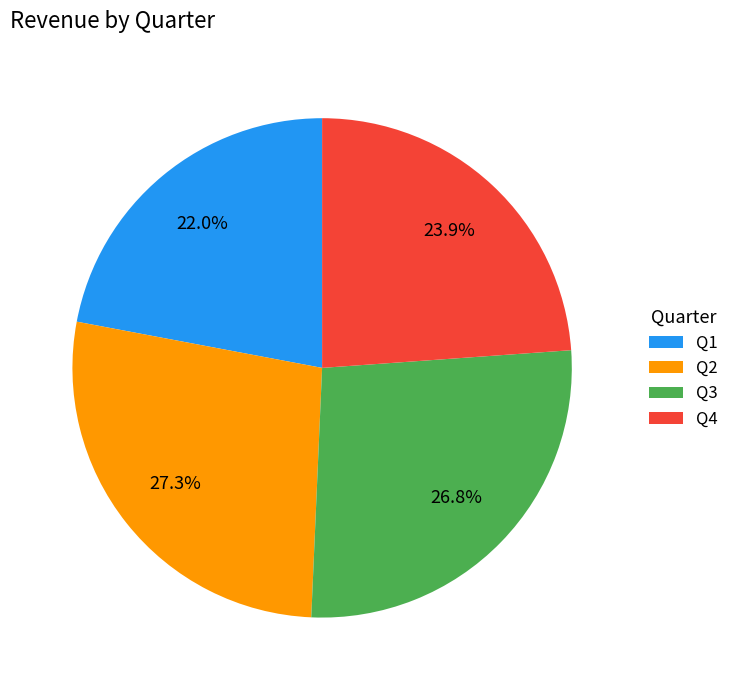

How much of the chart is everything except Q3?

73.2%